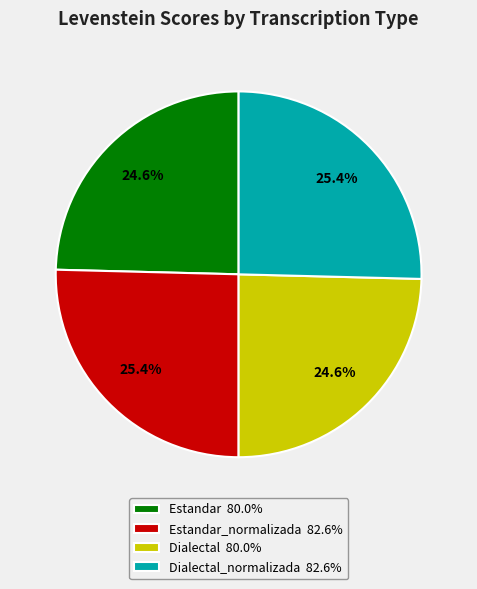

Does any single category account for the majority?

No